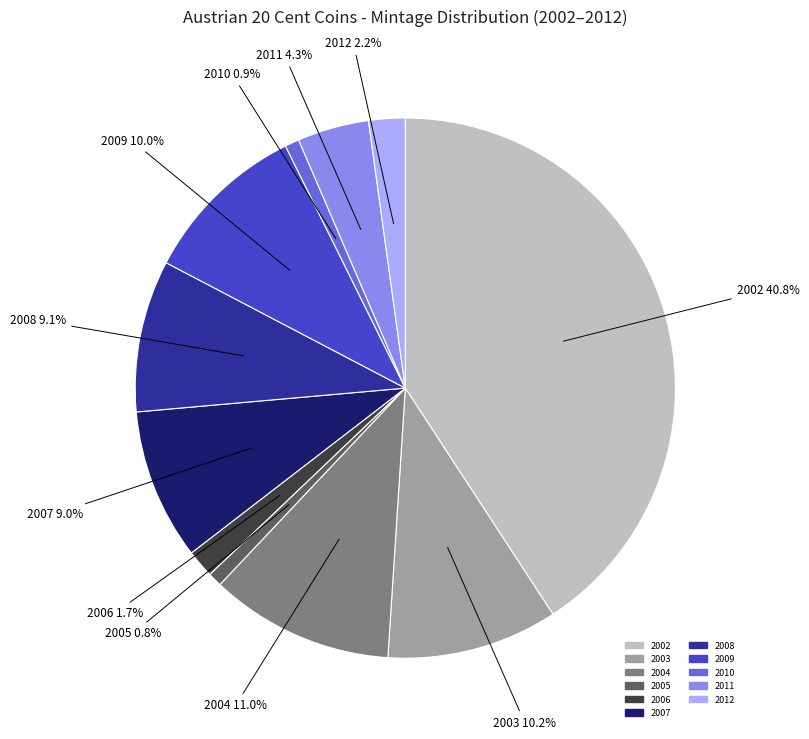

Which has a higher value, 2007 or 2003?

2003